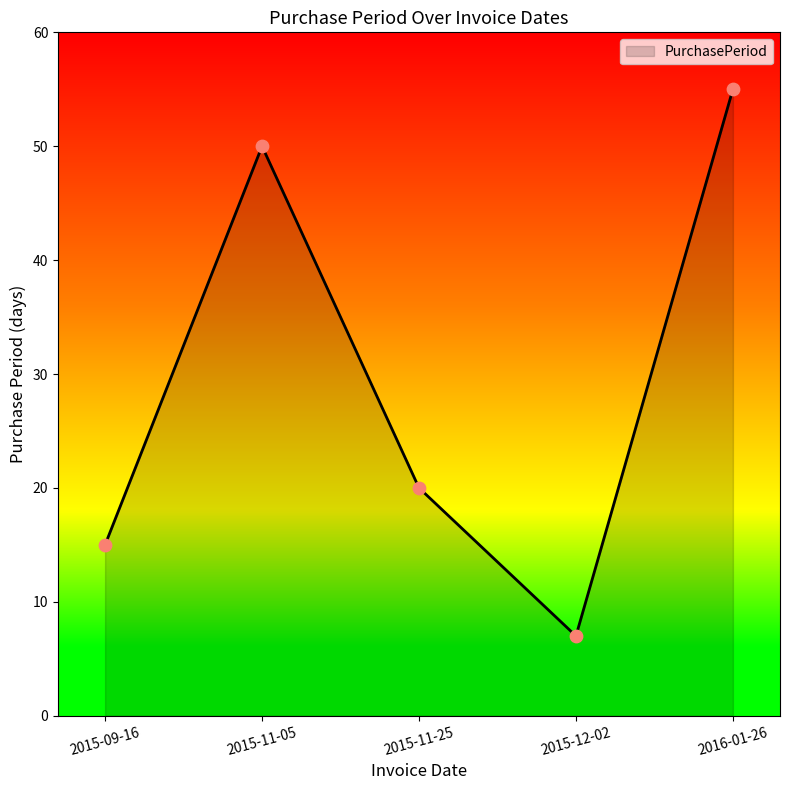

Approximately how many times larger is the value at 2015-12-02 compared to 2015-11-05?

0.1